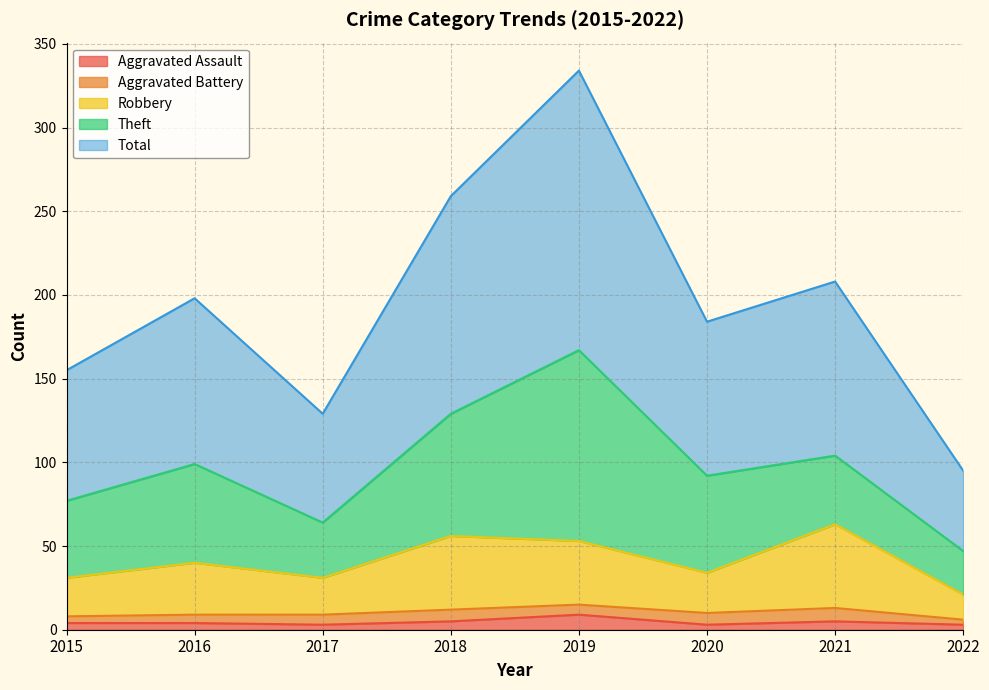

Is it true that Robbery equals 92 at 2019?

False